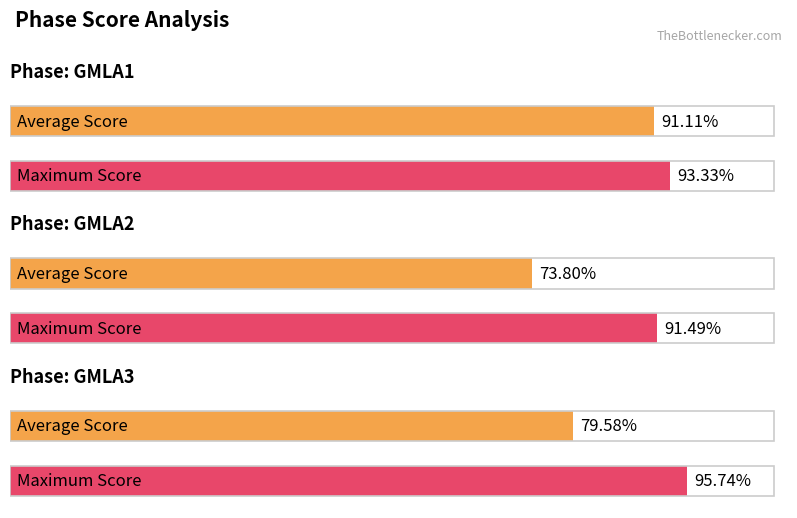

At GMLA2, list the series in order from smallest to largest.

Average Score, Max Score